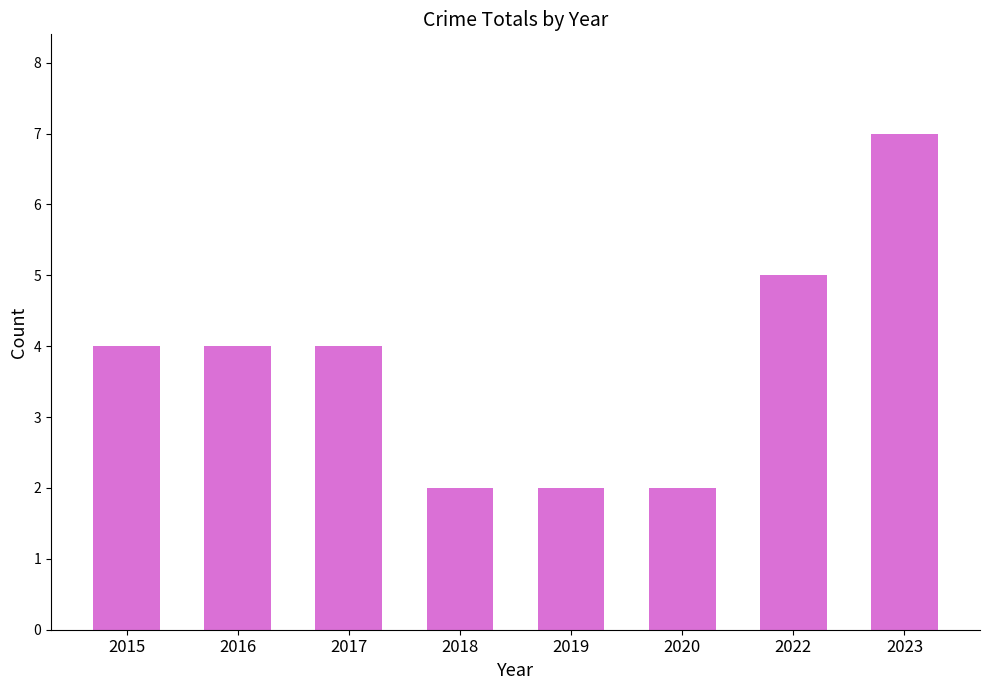

What is the average value?

4